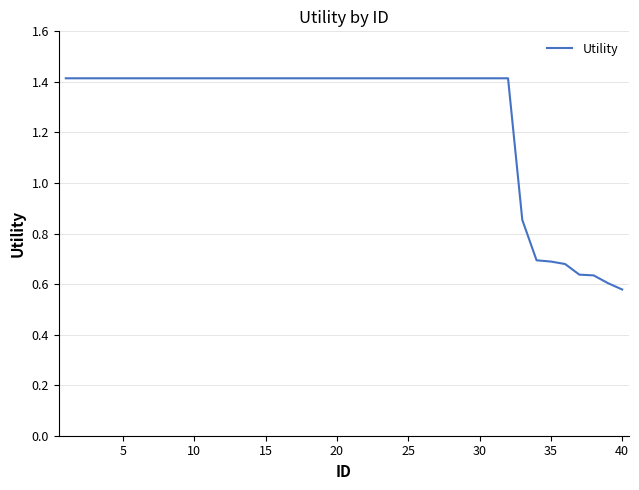

What is the difference between the maximum and minimum values?

0.8